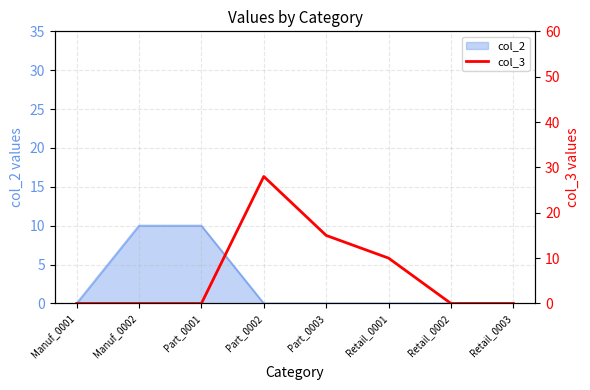

Which has a higher value, Manuf_0001 or Retail_0002?

Manuf_0001